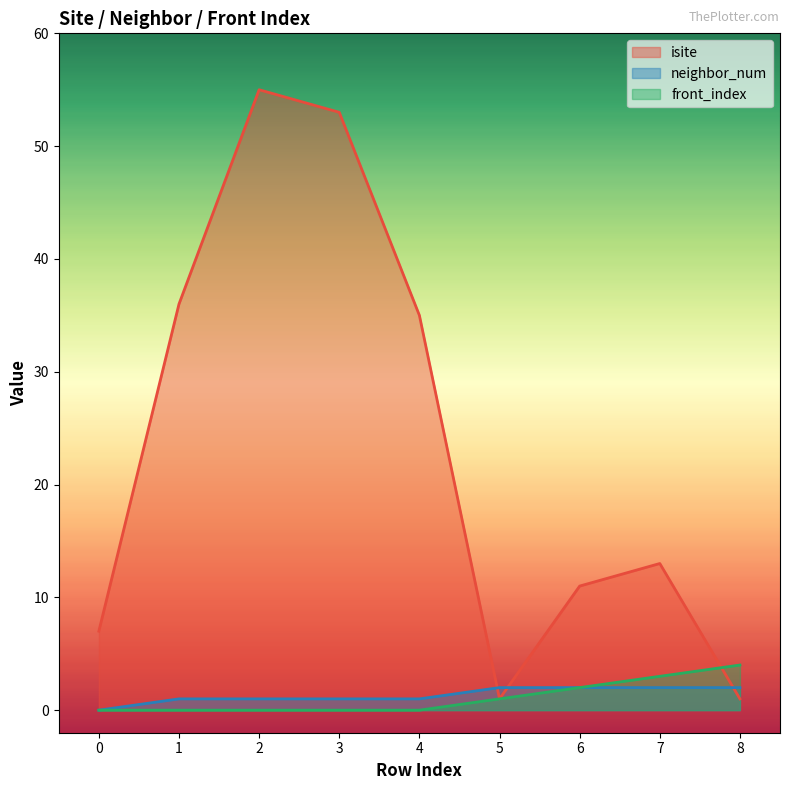

Reading left to right, transcribe all the data shown in this chart.

isite: 7	36	55	53	35	1	11	13	1
neighbor_num: 0	1	1	1	1	2	2	2	2
front_index: 0	0	0	0	0	1	2	3	4